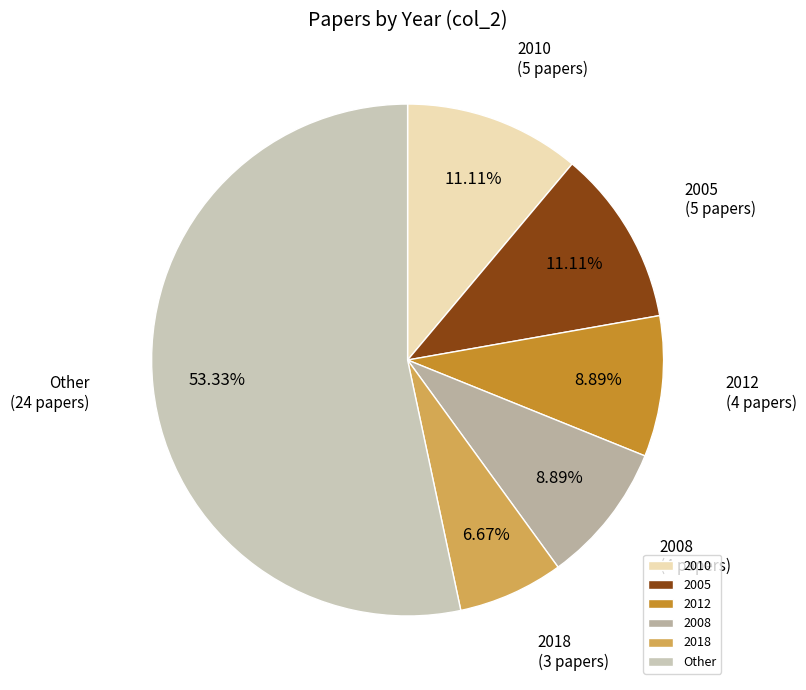

Is 2018 the majority of the pie?

No